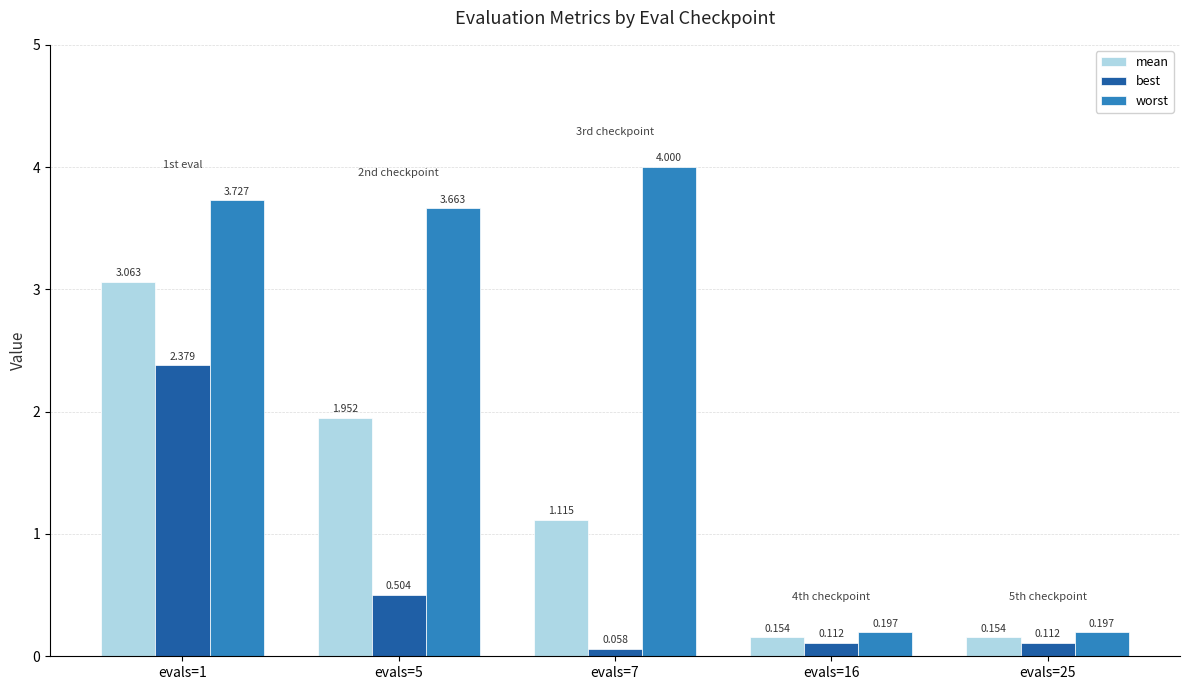

Which category has the highest value across all series?

evals=7